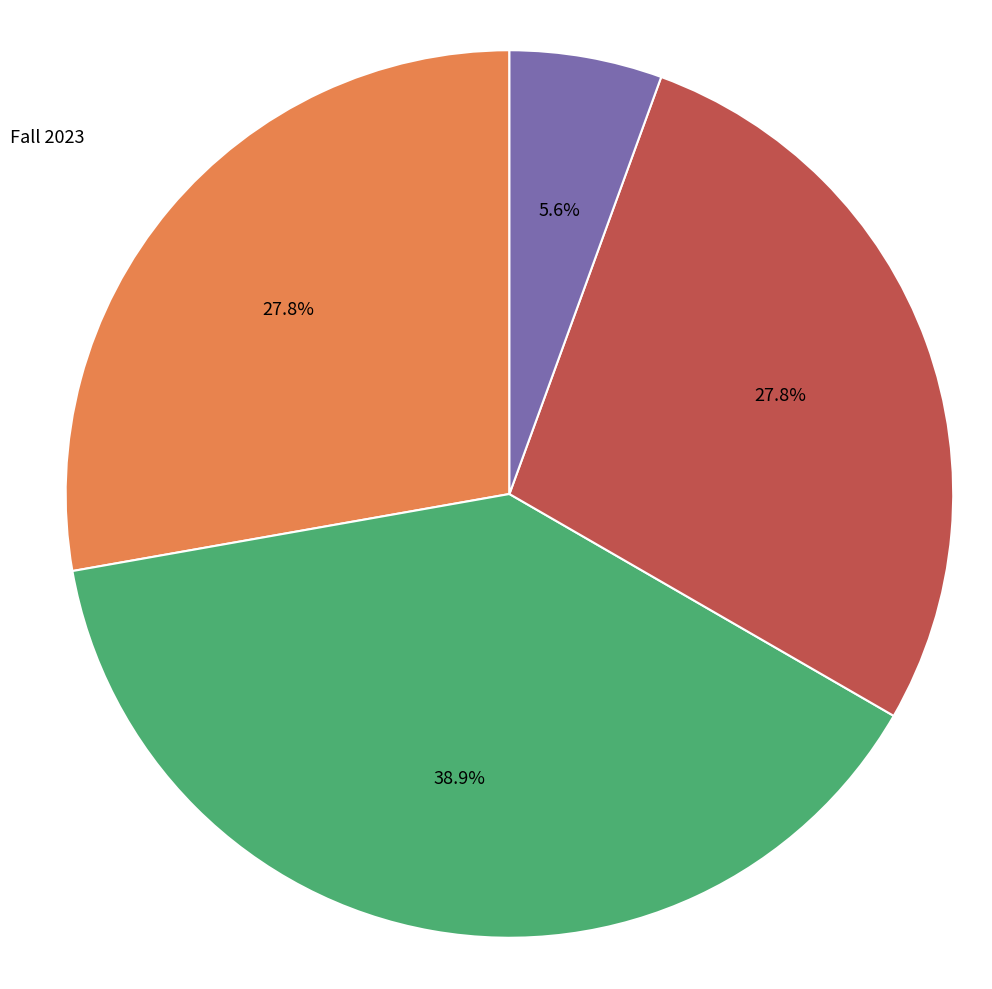

Does any single category account for the majority?

No